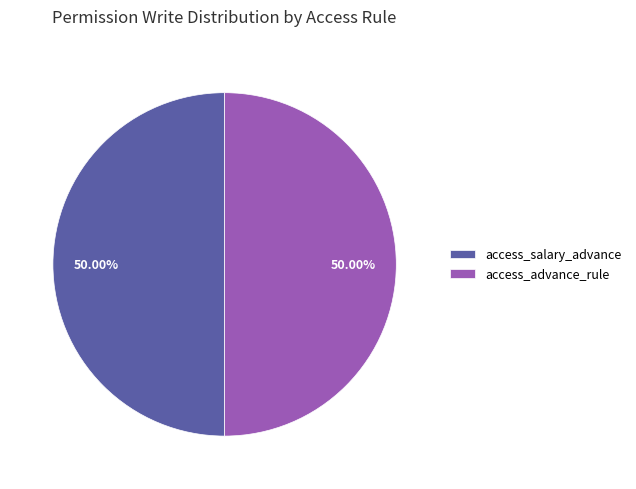

To the nearest percent, what is the average slice percentage?

50%